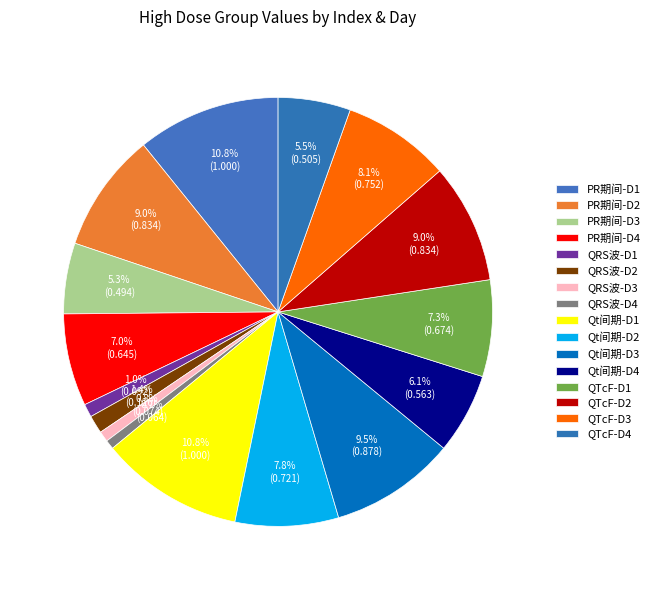

To the nearest percent, what is the difference between the Qt间期-D4 and PR期间-D4 slice percentages?

1%